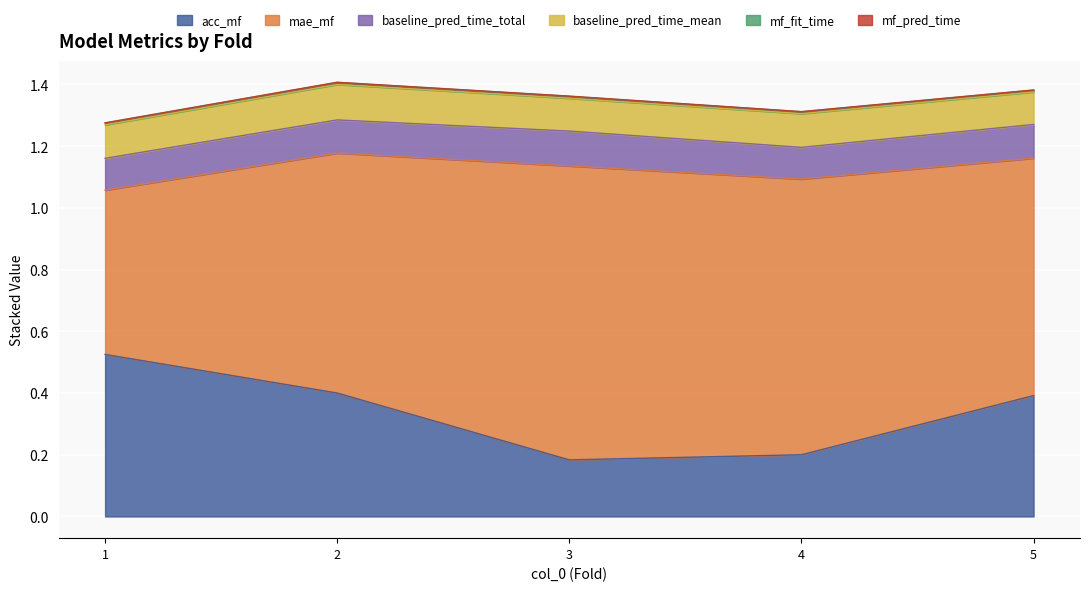

Which has a higher value, 5 or 3?

5